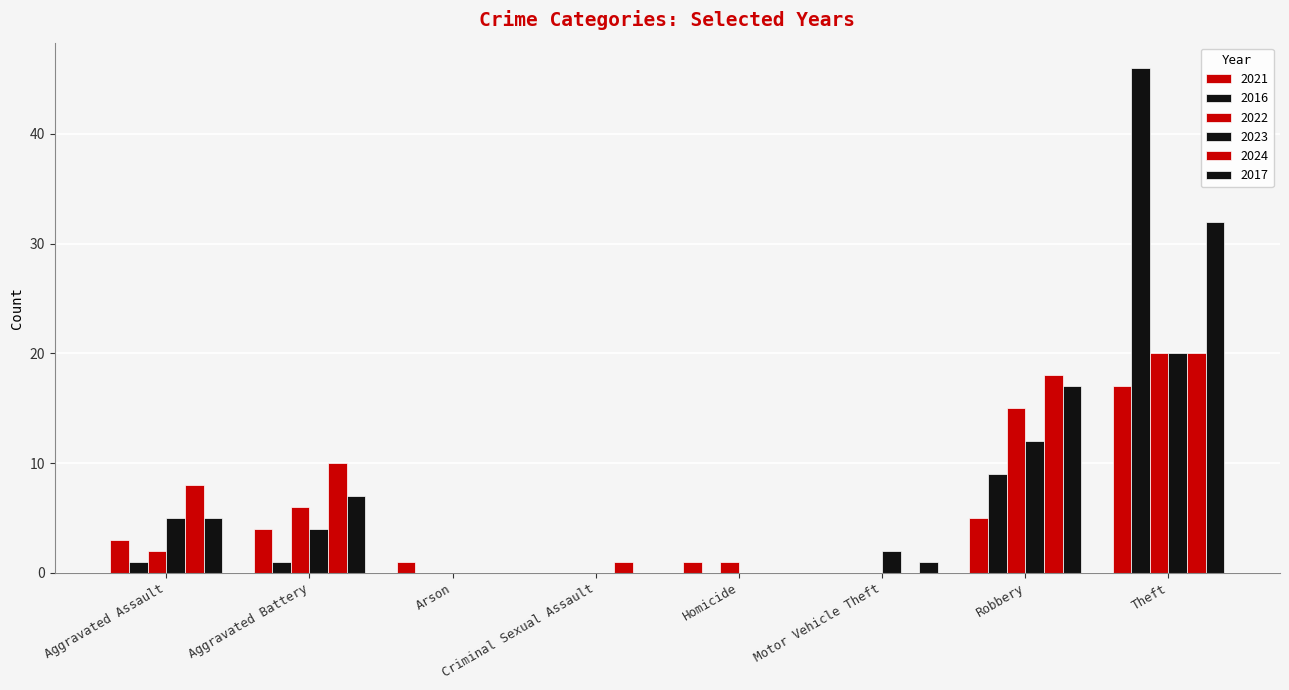

What is the difference between the 2021 values at Theft and Arson?

16